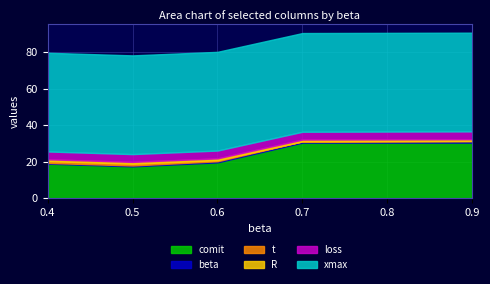

Which has a higher value, 0.4 or 0.6?

0.6